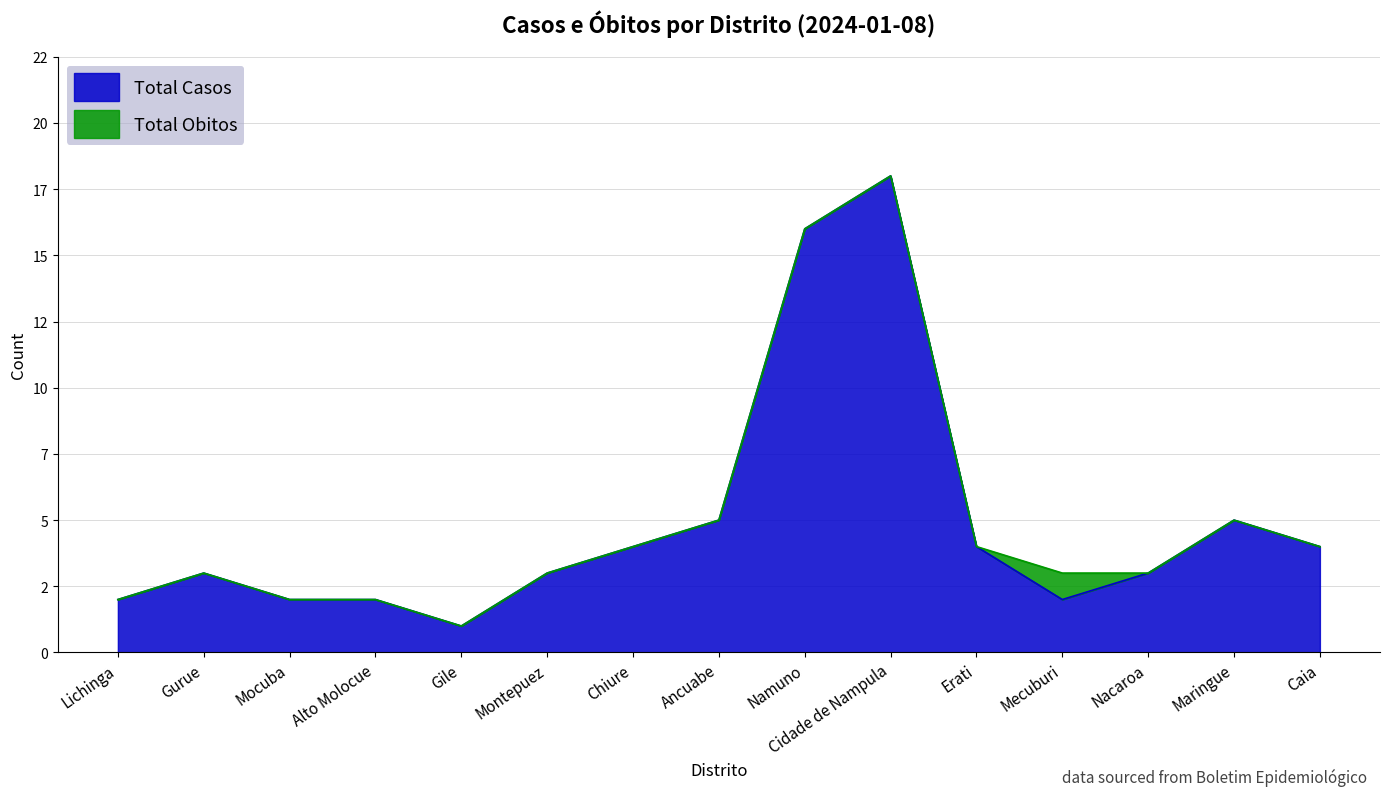

What is the value of the 5th point from the left?

1